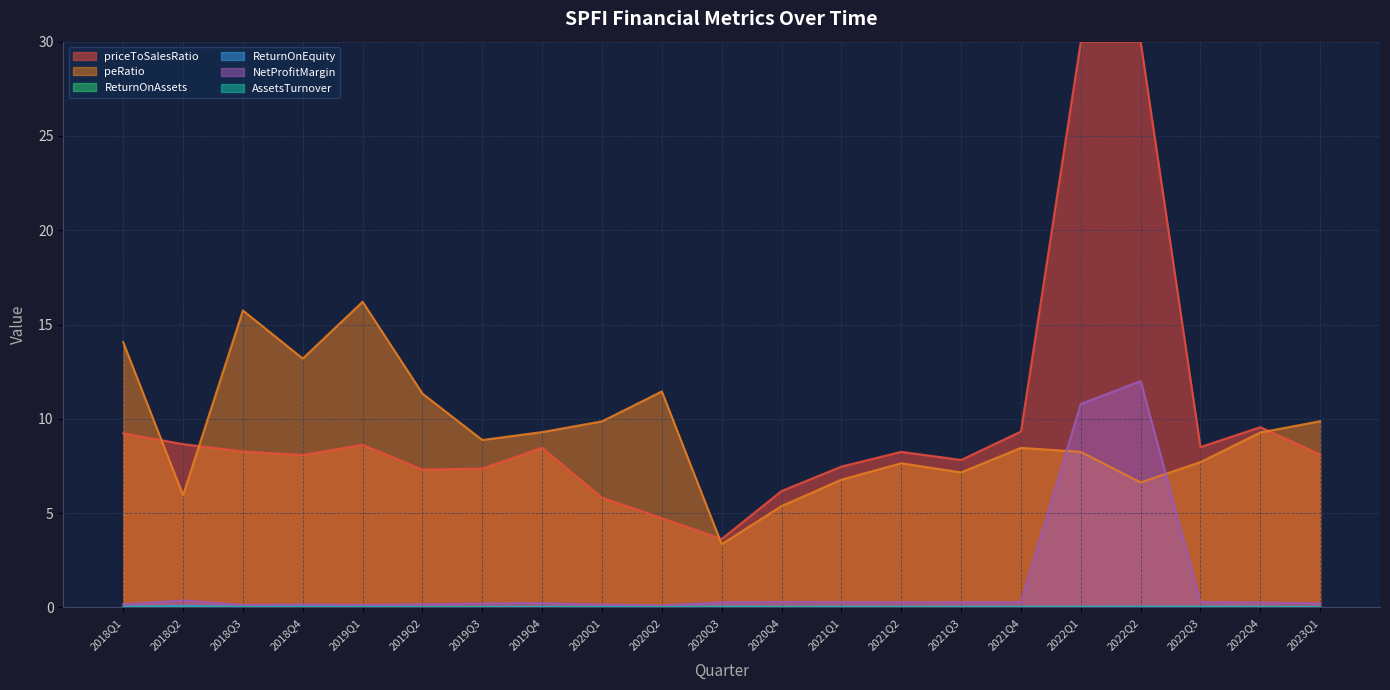

What is the lowest value of the peRatio series?

3.3